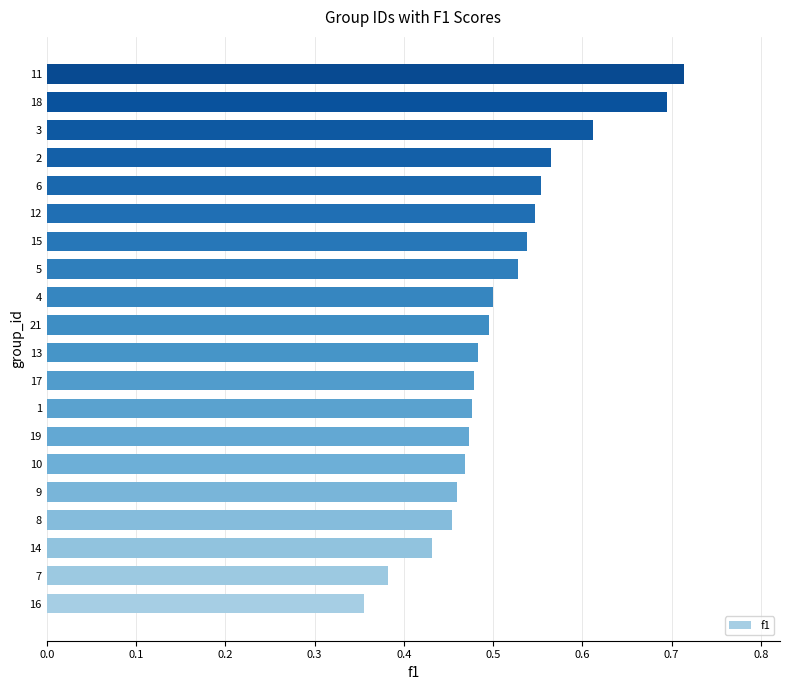

Between 7 and 14, which is larger?

14